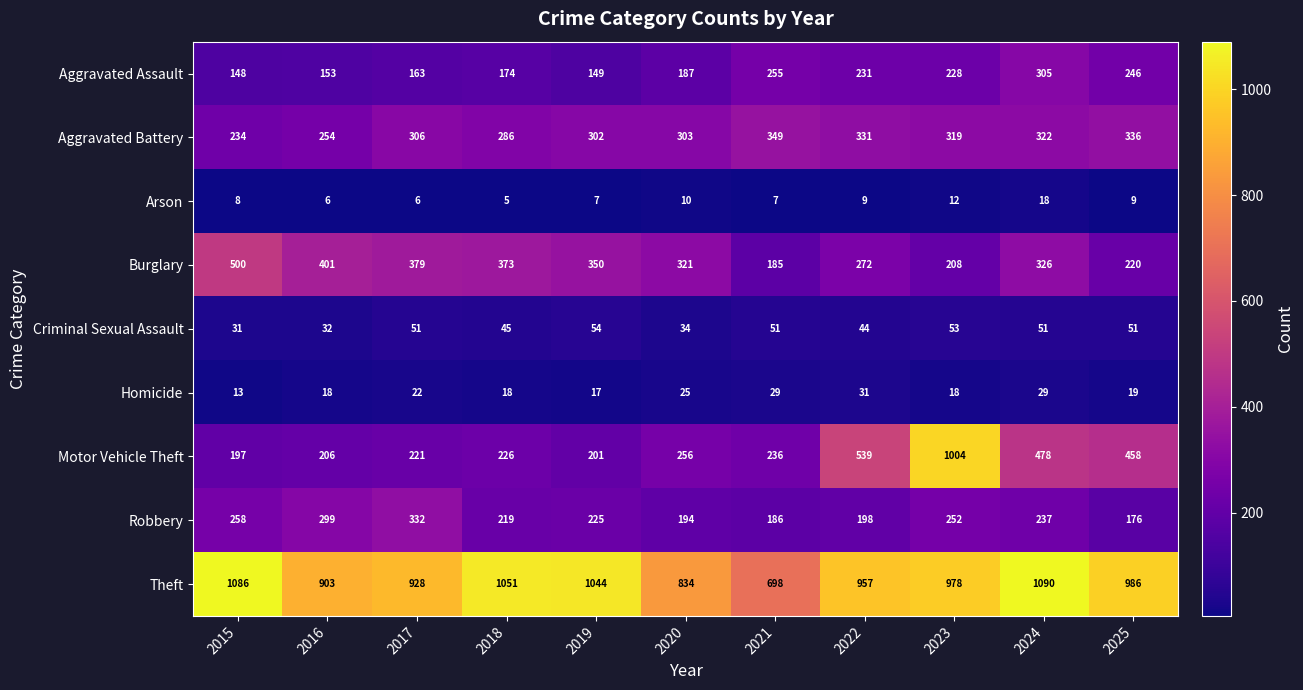

What is the difference between the second highest and second lowest values in the Motor Vehicle Theft series?

338